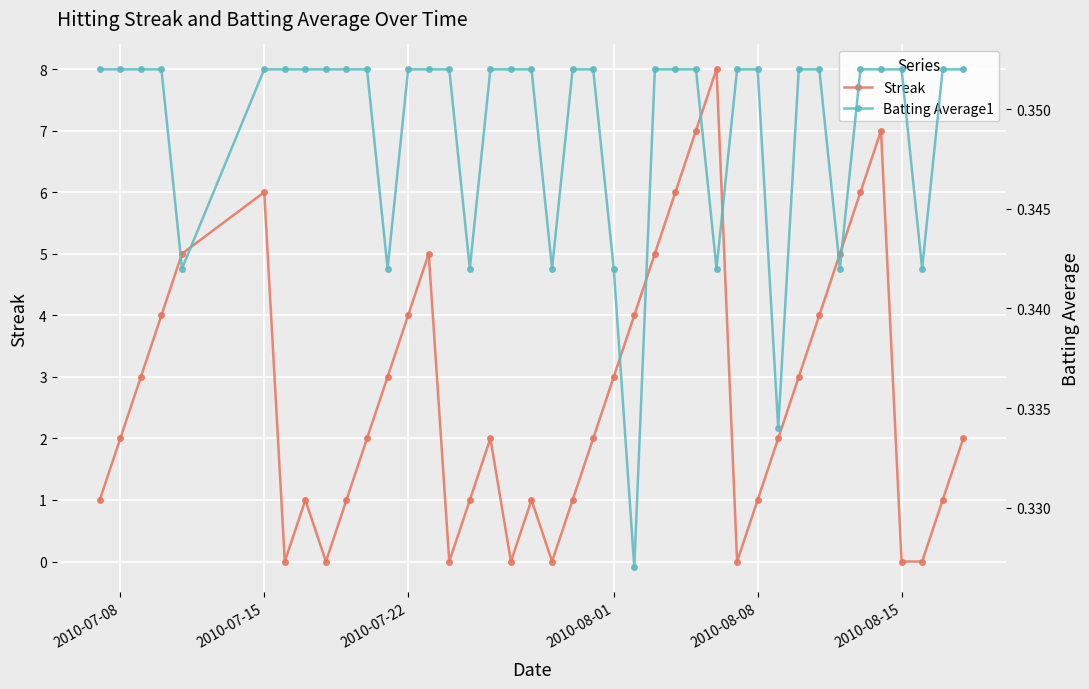

Reading right to left, what are all the values shown in this chart?

Streak: 2.0	1.0	0.0	0.0	7.0	6.0	5.0	4.0	3.0	2.0	1.0	0.0	8.0	7.0	6.0	5.0	4.0	3.0	2.0	1.0	0.0	1.0	0.0	2.0	1.0	0.0	5.0	4.0	3.0	2.0	1.0	0.0	1.0	0.0	6.0	5.0	4.0	3.0	2.0	1.0
Batting Average1: 0.4	0.4	0.3	0.4	0.4	0.4	0.3	0.4	0.4	0.3	0.4	0.4	0.3	0.4	0.4	0.4	0.3	0.3	0.4	0.4	0.3	0.4	0.4	0.4	0.3	0.4	0.4	0.4	0.3	0.4	0.4	0.4	0.4	0.4	0.4	0.3	0.4	0.4	0.4	0.4